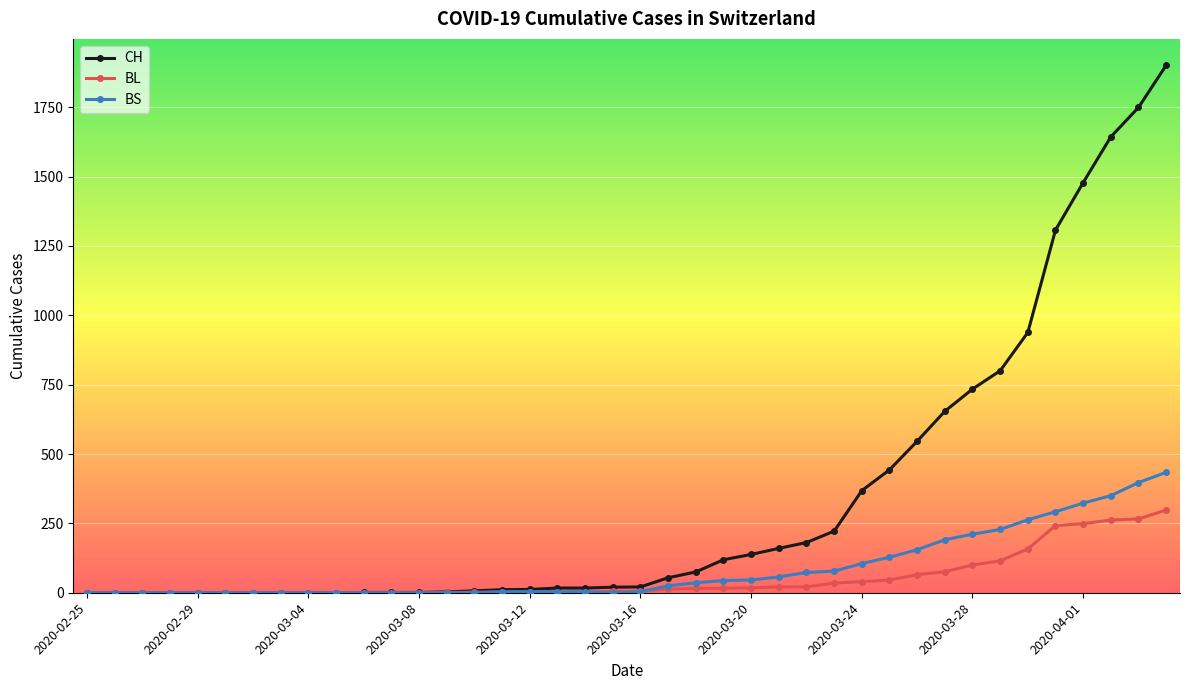

What is the greatest value displayed?

1901